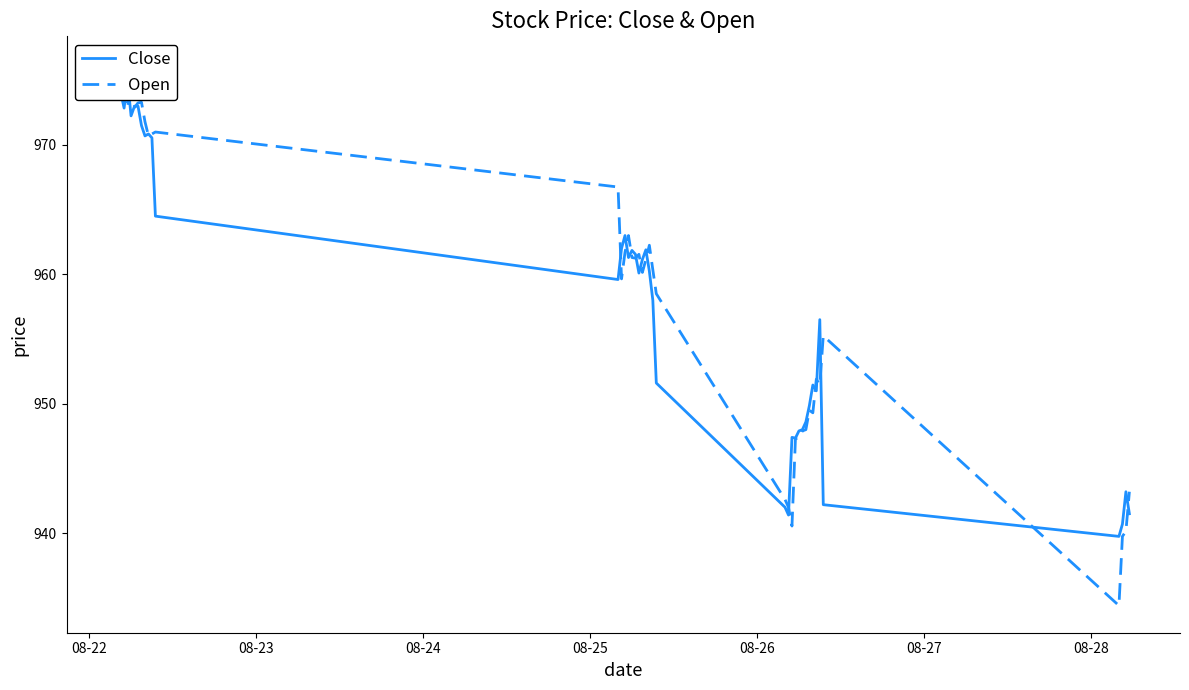

What is the lowest value of the Close series?

939.8